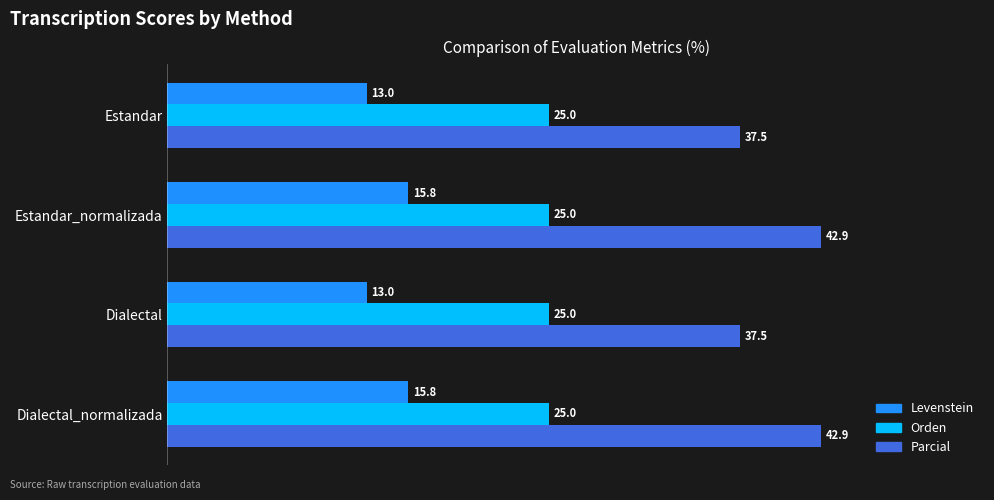

Which series has the widest spread of values?

Parcial